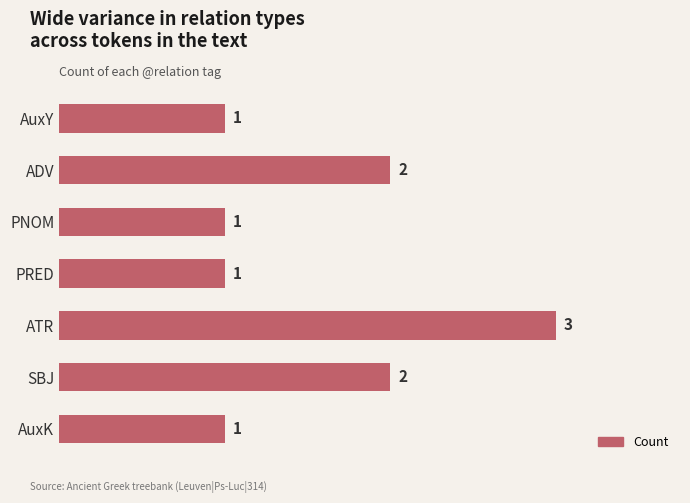

Between ADV and AuxY, which is larger?

ADV